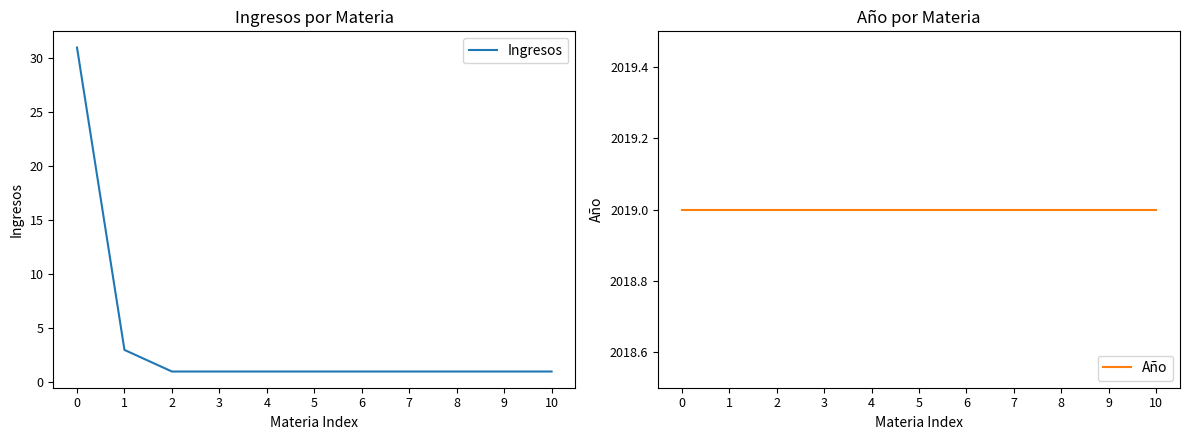

Reading right to left, list all the values displayed in this chart.

Ingresos: 1	1	1	1	1	1	1	1	1	3	31
Año: 2019	2019	2019	2019	2019	2019	2019	2019	2019	2019	2019